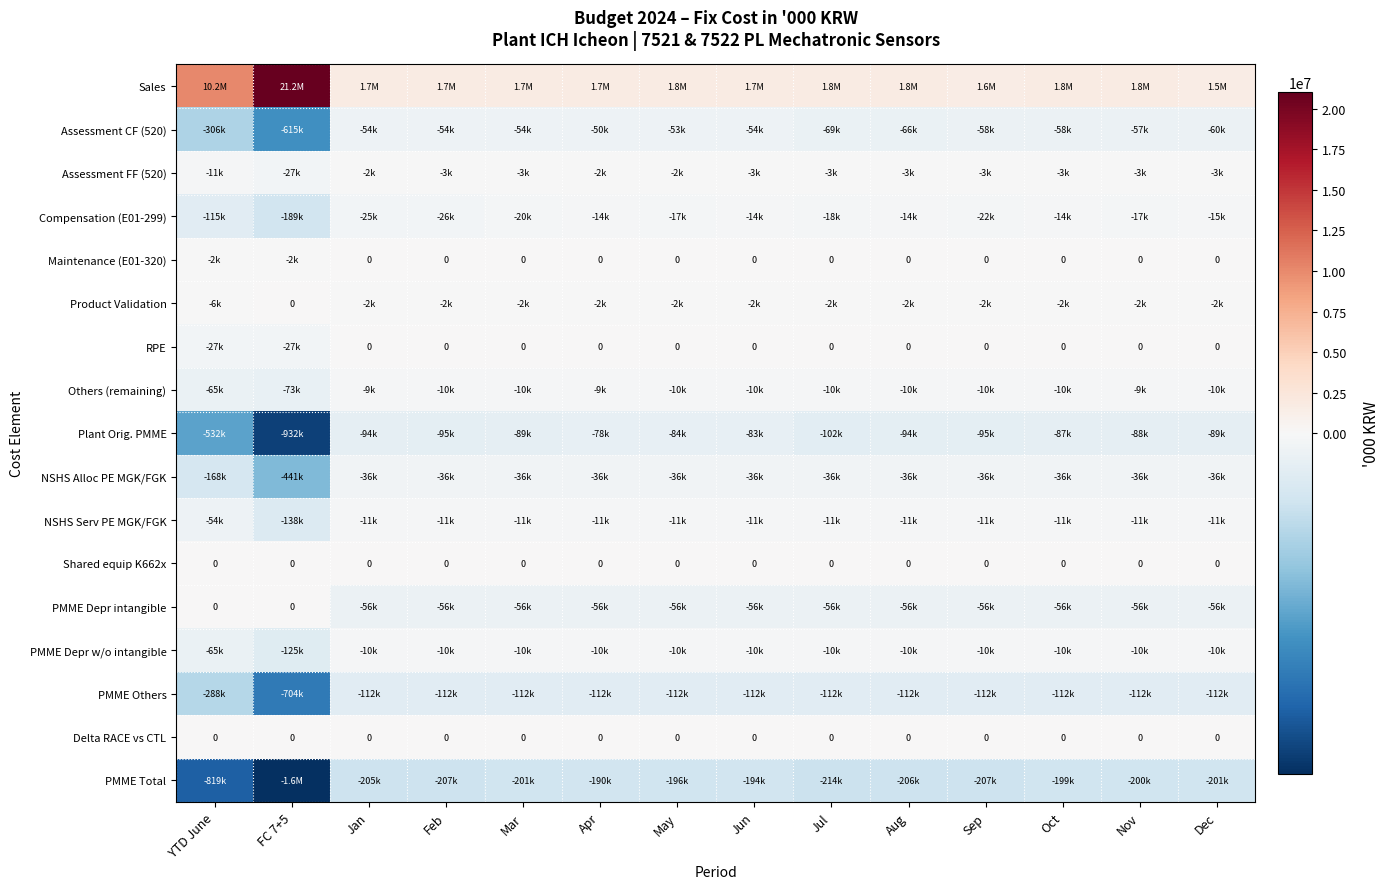

Rank the series by their maximum value, from highest to lowest.

Sales, Maintenance (E01-320), Product Validation, RPE, Shared equip K662x, PMME Depr intangible, Delta RACE vs CTL, Assessment FF (520), Others (remaining), PMME Depr w/o intangible, NSHS Serv PE MGK/FGK, Compensation (E01-299), NSHS Alloc PE MGK/FGK, Assessment CF (520), Plant Orig. PMME, PMME Others, PMME Total